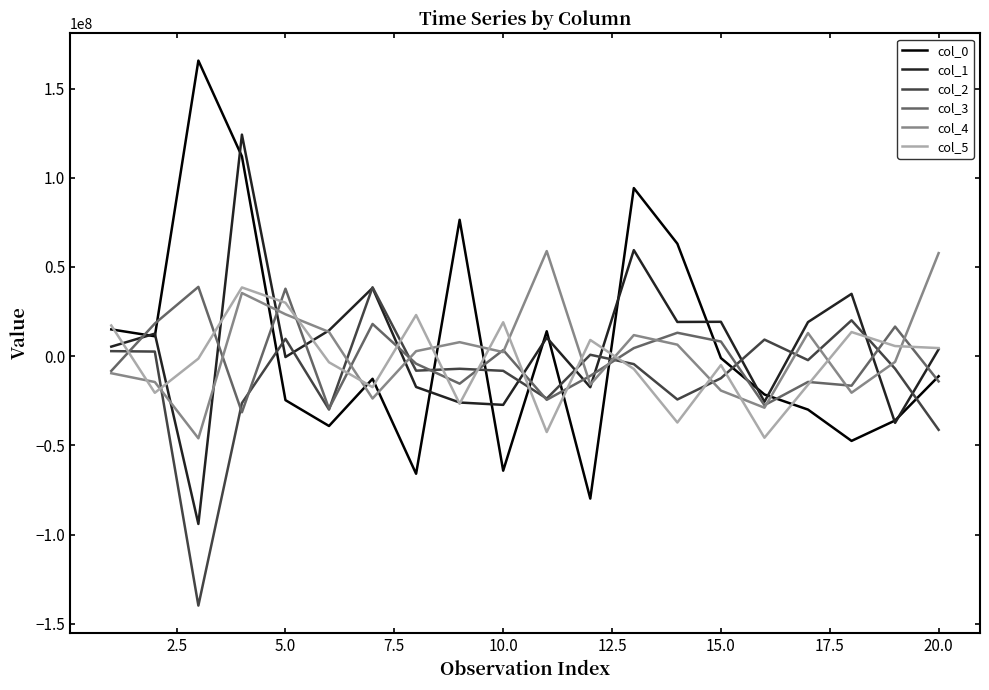

In col_4, how many points are higher than both neighbors (excluding endpoints)?

5